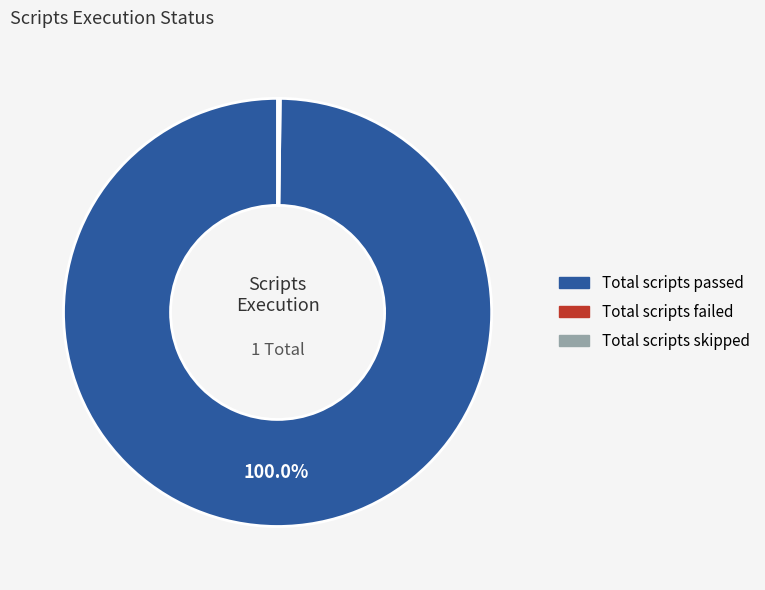

Is it true that Total scripts skipped is 1% of the pie?

False